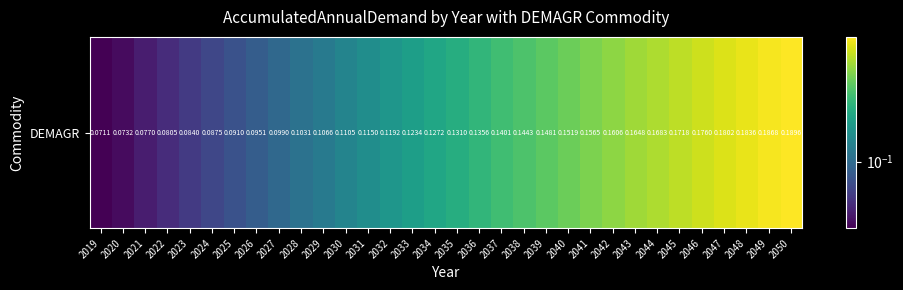

True or false: the data shows 0.2 at 2030.

False